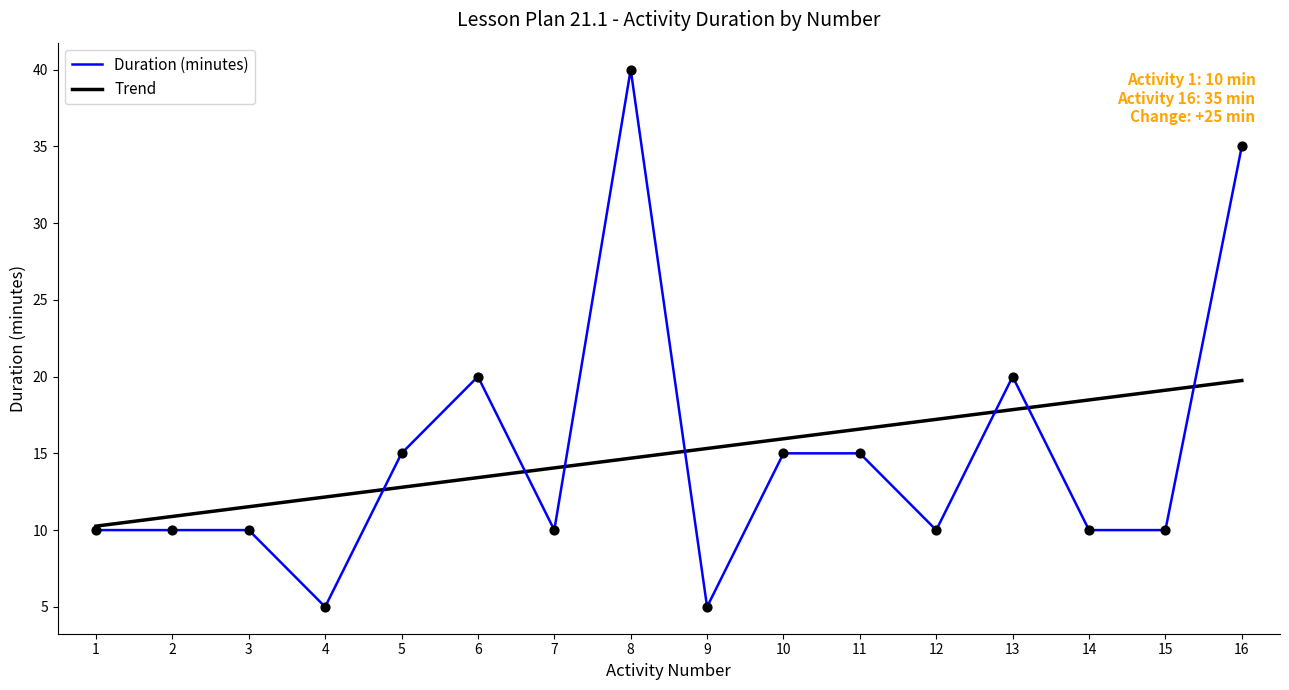

What is the spread (max minus min) of values at 8?

25.3